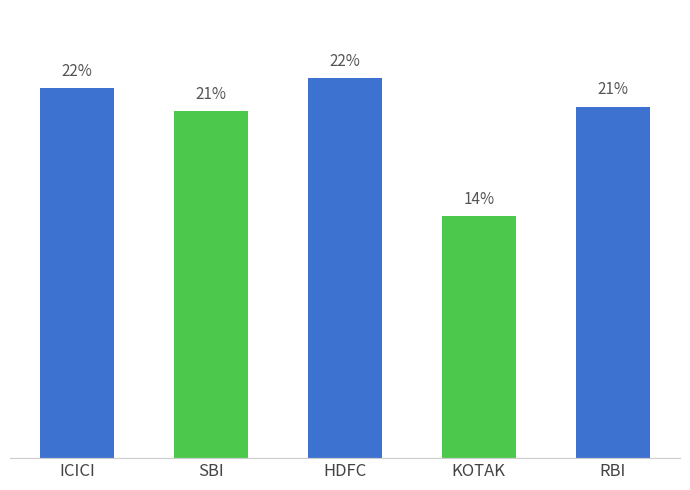

Rank the categories by value from lowest to highest.

KOTAK, SBI, RBI, ICICI, HDFC